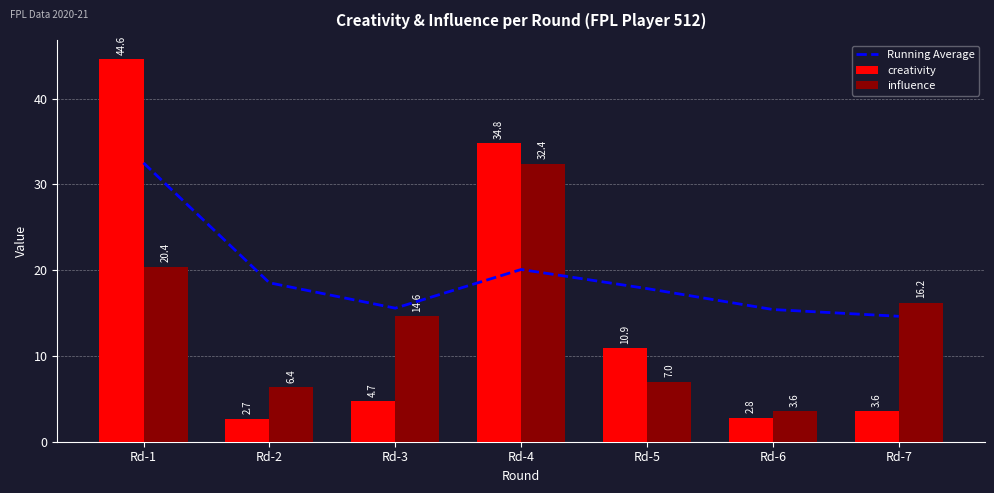

True or false: creativity has a value of 59.4 at Rd-4.

False